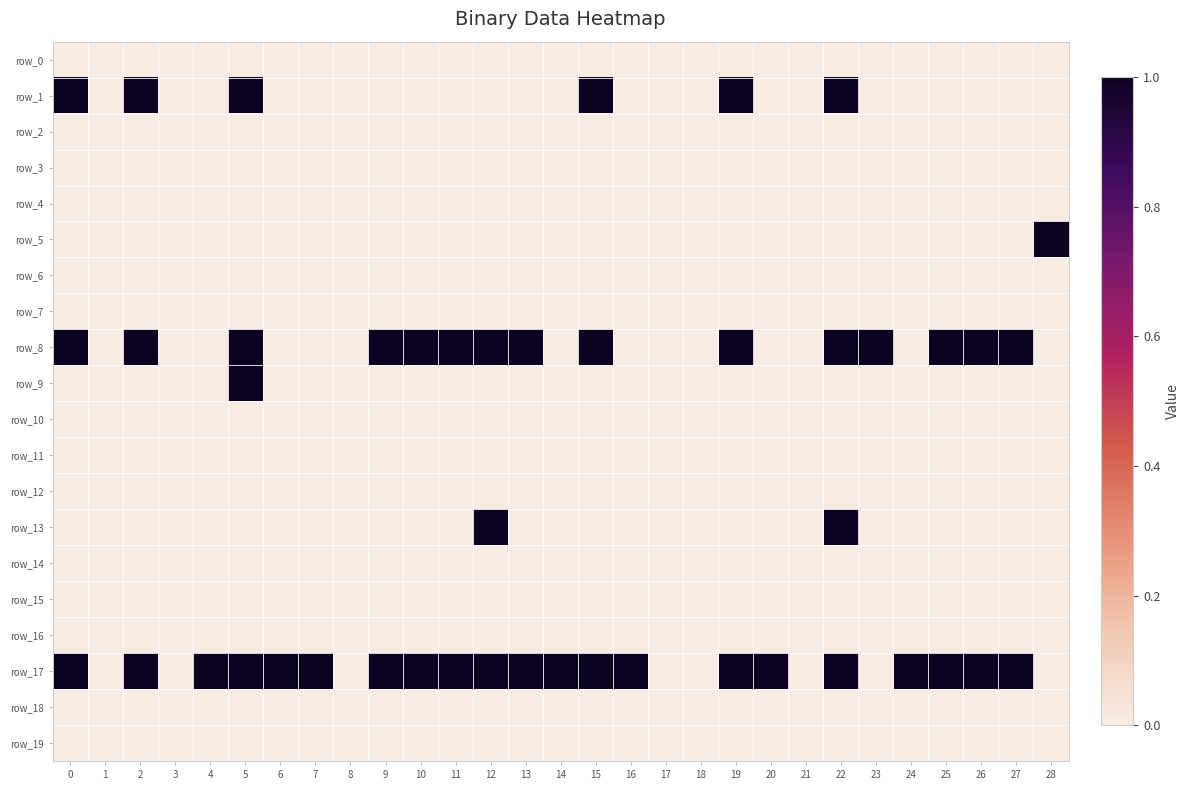

Reading left to right, extract all data points from this chart.

row_0: 0=0	1=0	2=0	3=0	4=0	5=0	6=0	7=0	8=0	9=0	10=0	11=0	12=0	13=0	14=0	15=0	16=0	17=0	18=0	19=0	20=0	21=0	22=0	23=0	24=0	25=0	26=0	27=0	28=0
row_1: 0=1	1=0	2=1	3=0	4=0	5=1	6=0	7=0	8=0	9=0	10=0	11=0	12=0	13=0	14=0	15=1	16=0	17=0	18=0	19=1	20=0	21=0	22=1	23=0	24=0	25=0	26=0	27=0	28=0
row_2: 0=0	1=0	2=0	3=0	4=0	5=0	6=0	7=0	8=0	9=0	10=0	11=0	12=0	13=0	14=0	15=0	16=0	17=0	18=0	19=0	20=0	21=0	22=0	23=0	24=0	25=0	26=0	27=0	28=0
row_3: 0=0	1=0	2=0	3=0	4=0	5=0	6=0	7=0	8=0	9=0	10=0	11=0	12=0	13=0	14=0	15=0	16=0	17=0	18=0	19=0	20=0	21=0	22=0	23=0	24=0	25=0	26=0	27=0	28=0
row_4: 0=0	1=0	2=0	3=0	4=0	5=0	6=0	7=0	8=0	9=0	10=0	11=0	12=0	13=0	14=0	15=0	16=0	17=0	18=0	19=0	20=0	21=0	22=0	23=0	24=0	25=0	26=0	27=0	28=0
row_5: 0=0	1=0	2=0	3=0	4=0	5=0	6=0	7=0	8=0	9=0	10=0	11=0	12=0	13=0	14=0	15=0	16=0	17=0	18=0	19=0	20=0	21=0	22=0	23=0	24=0	25=0	26=0	27=0	28=1
row_6: 0=0	1=0	2=0	3=0	4=0	5=0	6=0	7=0	8=0	9=0	10=0	11=0	12=0	13=0	14=0	15=0	16=0	17=0	18=0	19=0	20=0	21=0	22=0	23=0	24=0	25=0	26=0	27=0	28=0
row_7: 0=0	1=0	2=0	3=0	4=0	5=0	6=0	7=0	8=0	9=0	10=0	11=0	12=0	13=0	14=0	15=0	16=0	17=0	18=0	19=0	20=0	21=0	22=0	23=0	24=0	25=0	26=0	27=0	28=0
row_8: 0=1	1=0	2=1	3=0	4=0	5=1	6=0	7=0	8=0	9=1	10=1	11=1	12=1	13=1	14=0	15=1	16=0	17=0	18=0	19=1	20=0	21=0	22=1	23=1	24=0	25=1	26=1	27=1	28=0
row_9: 0=0	1=0	2=0	3=0	4=0	5=1	6=0	7=0	8=0	9=0	10=0	11=0	12=0	13=0	14=0	15=0	16=0	17=0	18=0	19=0	20=0	21=0	22=0	23=0	24=0	25=0	26=0	27=0	28=0
row_10: 0=0	1=0	2=0	3=0	4=0	5=0	6=0	7=0	8=0	9=0	10=0	11=0	12=0	13=0	14=0	15=0	16=0	17=0	18=0	19=0	20=0	21=0	22=0	23=0	24=0	25=0	26=0	27=0	28=0
row_11: 0=0	1=0	2=0	3=0	4=0	5=0	6=0	7=0	8=0	9=0	10=0	11=0	12=0	13=0	14=0	15=0	16=0	17=0	18=0	19=0	20=0	21=0	22=0	23=0	24=0	25=0	26=0	27=0	28=0
row_12: 0=0	1=0	2=0	3=0	4=0	5=0	6=0	7=0	8=0	9=0	10=0	11=0	12=0	13=0	14=0	15=0	16=0	17=0	18=0	19=0	20=0	21=0	22=0	23=0	24=0	25=0	26=0	27=0	28=0
row_13: 0=0	1=0	2=0	3=0	4=0	5=0	6=0	7=0	8=0	9=0	10=0	11=0	12=1	13=0	14=0	15=0	16=0	17=0	18=0	19=0	20=0	21=0	22=1	23=0	24=0	25=0	26=0	27=0	28=0
row_14: 0=0	1=0	2=0	3=0	4=0	5=0	6=0	7=0	8=0	9=0	10=0	11=0	12=0	13=0	14=0	15=0	16=0	17=0	18=0	19=0	20=0	21=0	22=0	23=0	24=0	25=0	26=0	27=0	28=0
row_15: 0=0	1=0	2=0	3=0	4=0	5=0	6=0	7=0	8=0	9=0	10=0	11=0	12=0	13=0	14=0	15=0	16=0	17=0	18=0	19=0	20=0	21=0	22=0	23=0	24=0	25=0	26=0	27=0	28=0
row_16: 0=0	1=0	2=0	3=0	4=0	5=0	6=0	7=0	8=0	9=0	10=0	11=0	12=0	13=0	14=0	15=0	16=0	17=0	18=0	19=0	20=0	21=0	22=0	23=0	24=0	25=0	26=0	27=0	28=0
row_17: 0=1	1=0	2=1	3=0	4=1	5=1	6=1	7=1	8=0	9=1	10=1	11=1	12=1	13=1	14=1	15=1	16=1	17=0	18=0	19=1	20=1	21=0	22=1	23=0	24=1	25=1	26=1	27=1	28=0
row_18: 0=0	1=0	2=0	3=0	4=0	5=0	6=0	7=0	8=0	9=0	10=0	11=0	12=0	13=0	14=0	15=0	16=0	17=0	18=0	19=0	20=0	21=0	22=0	23=0	24=0	25=0	26=0	27=0	28=0
row_19: 0=0	1=0	2=0	3=0	4=0	5=0	6=0	7=0	8=0	9=0	10=0	11=0	12=0	13=0	14=0	15=0	16=0	17=0	18=0	19=0	20=0	21=0	22=0	23=0	24=0	25=0	26=0	27=0	28=0